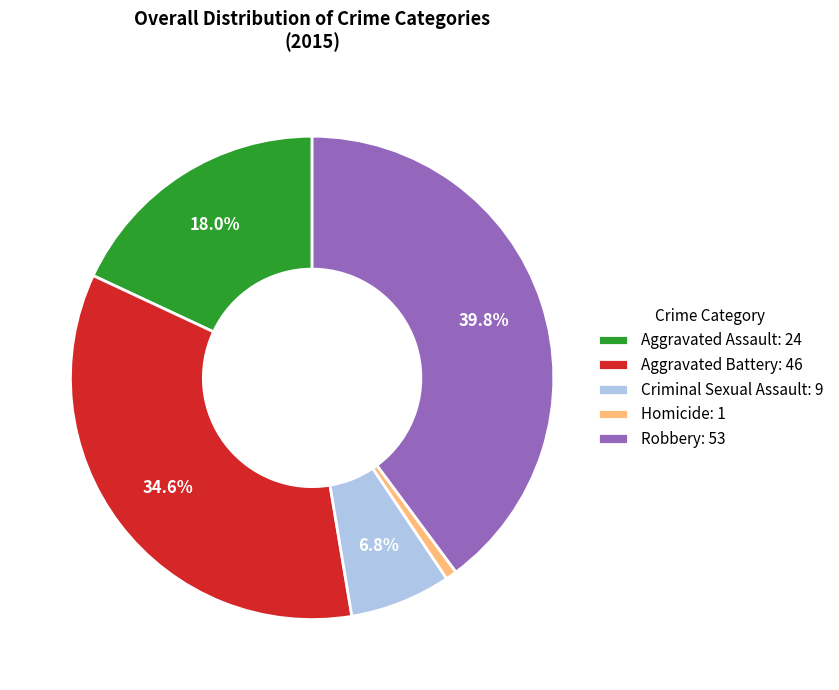

True or false: Aggravated Battery accounts for 35% of the total.

True